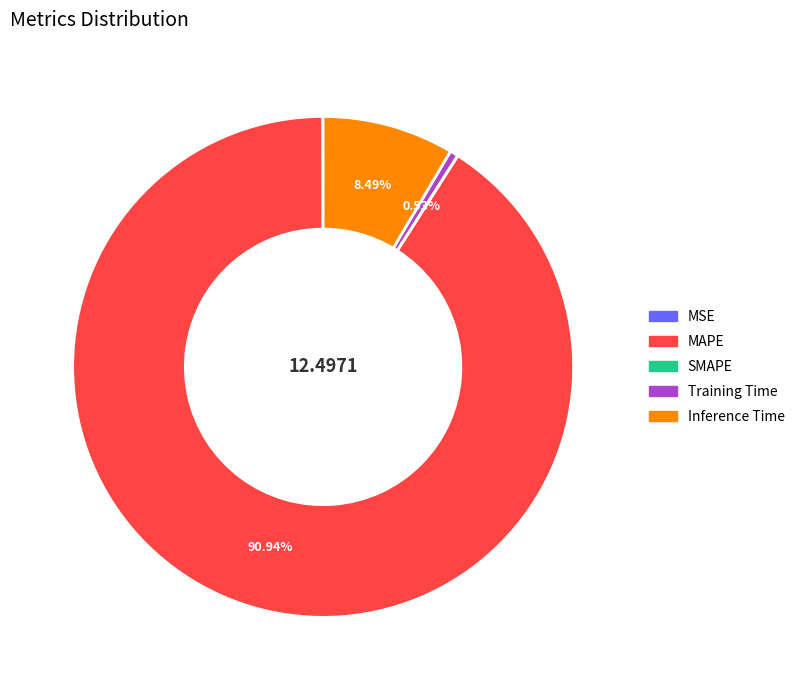

Combined, do Training Time and Inference Time account for over 50%?

No